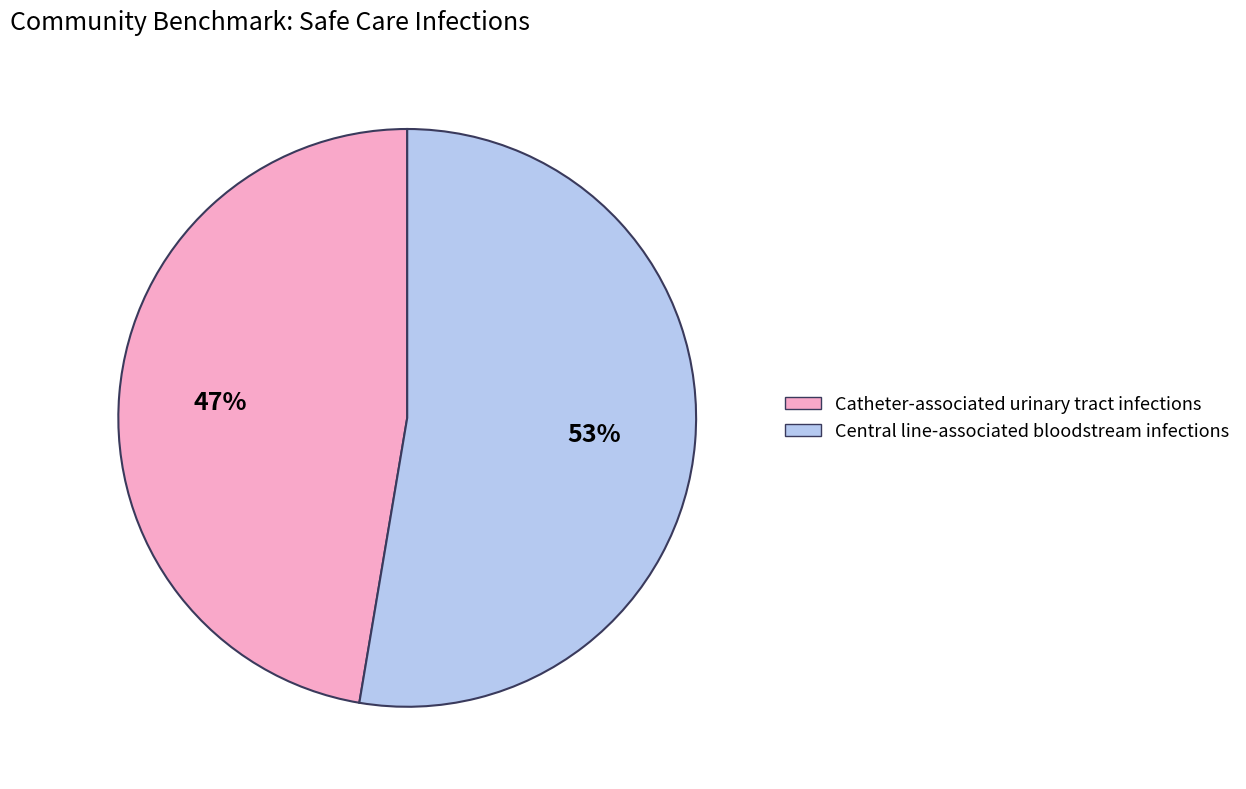

True or false: Central line-associated bloodstream infections accounts for 53% of the total.

True